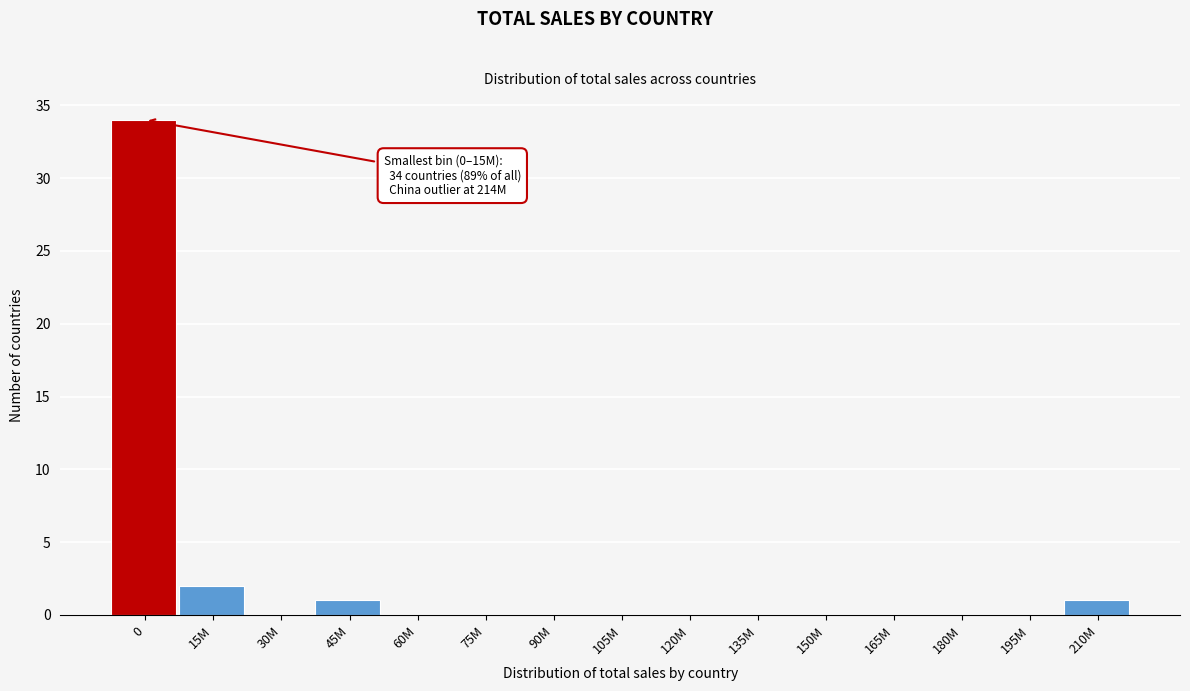

Reading right to left, what are all the values shown in this chart?

210M=1	195M=0	180M=0	165M=0	150M=0	135M=0	120M=0	105M=0	90M=0	75M=0	60M=0	45M=1	30M=0	15M=2	0=34